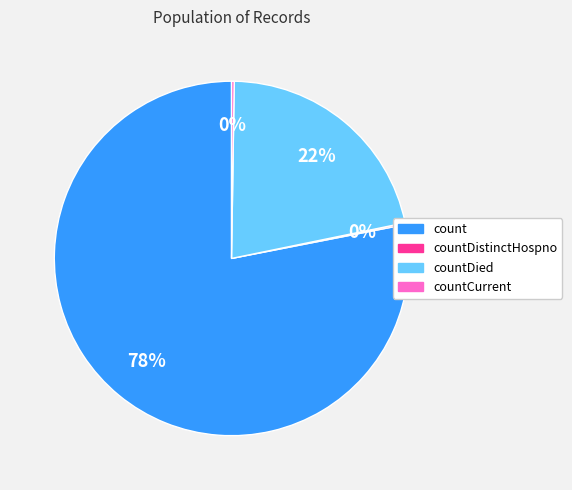

To the nearest percent, what is the difference between the largest and smallest slice percentages?

78%